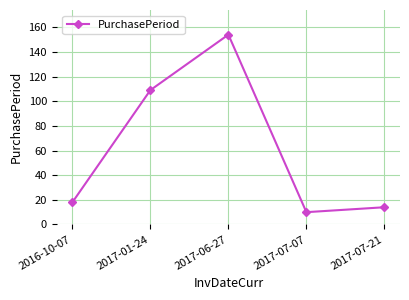

The value at 2016-10-07 is 18. True or false?

True